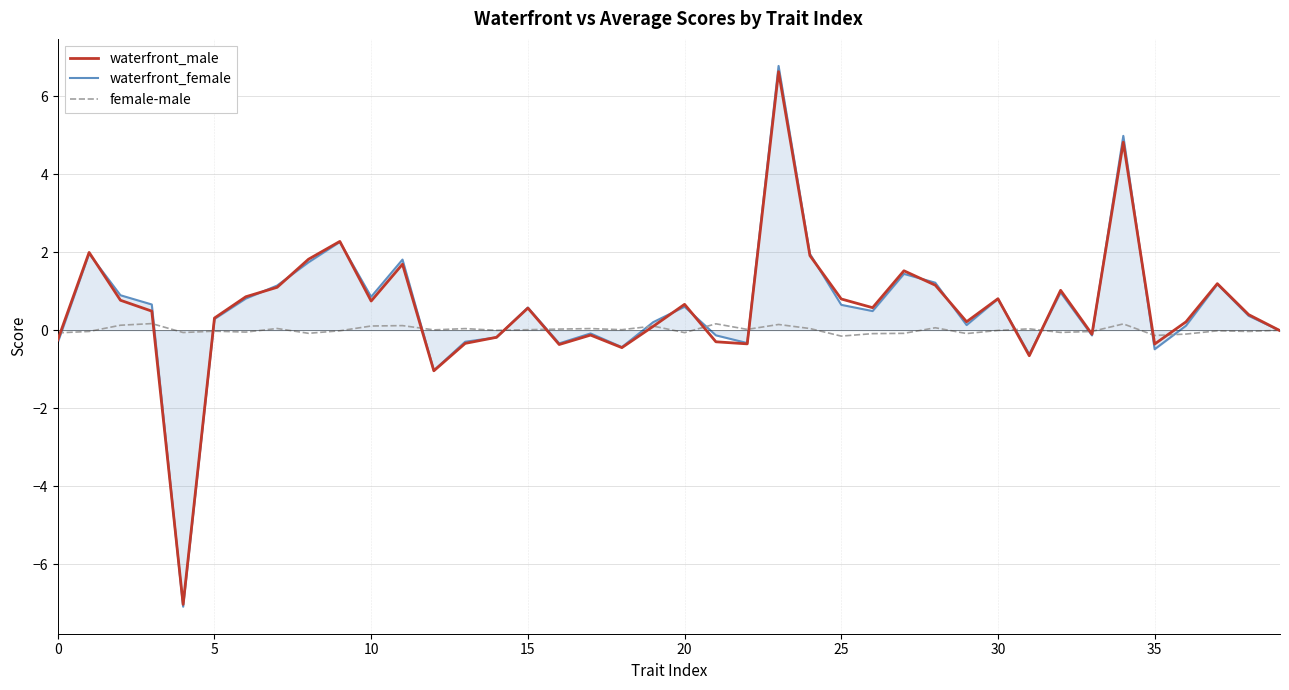

Which series has the widest spread of values?

waterfront_female